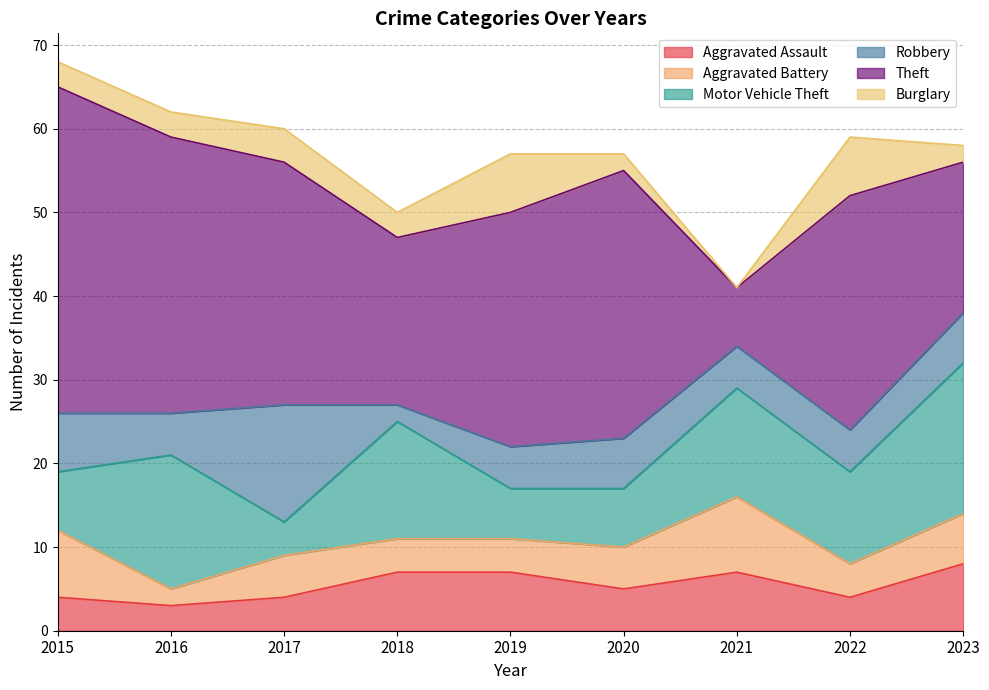

What is the average value of the Robbery series?

6